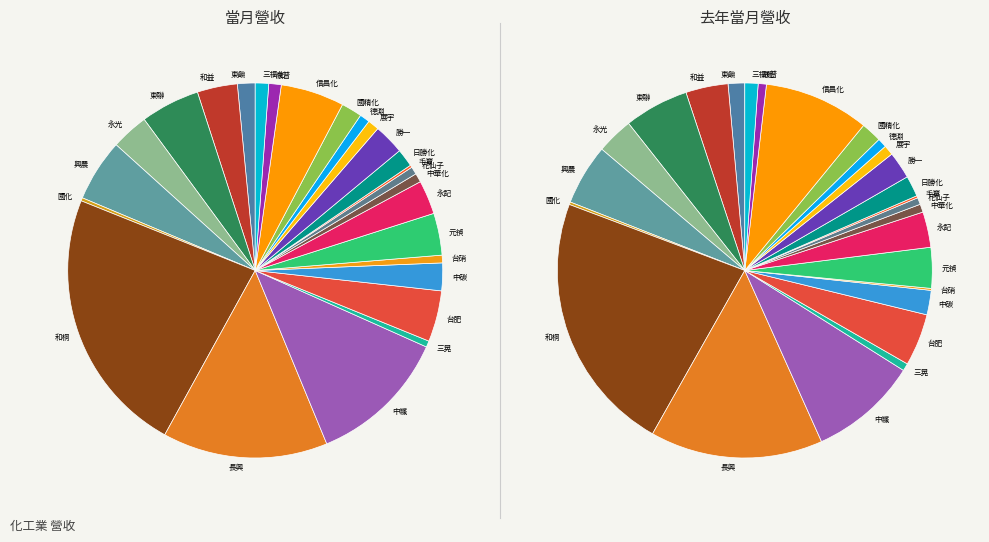

What is the smallest slice in the pie chart?

毛寶